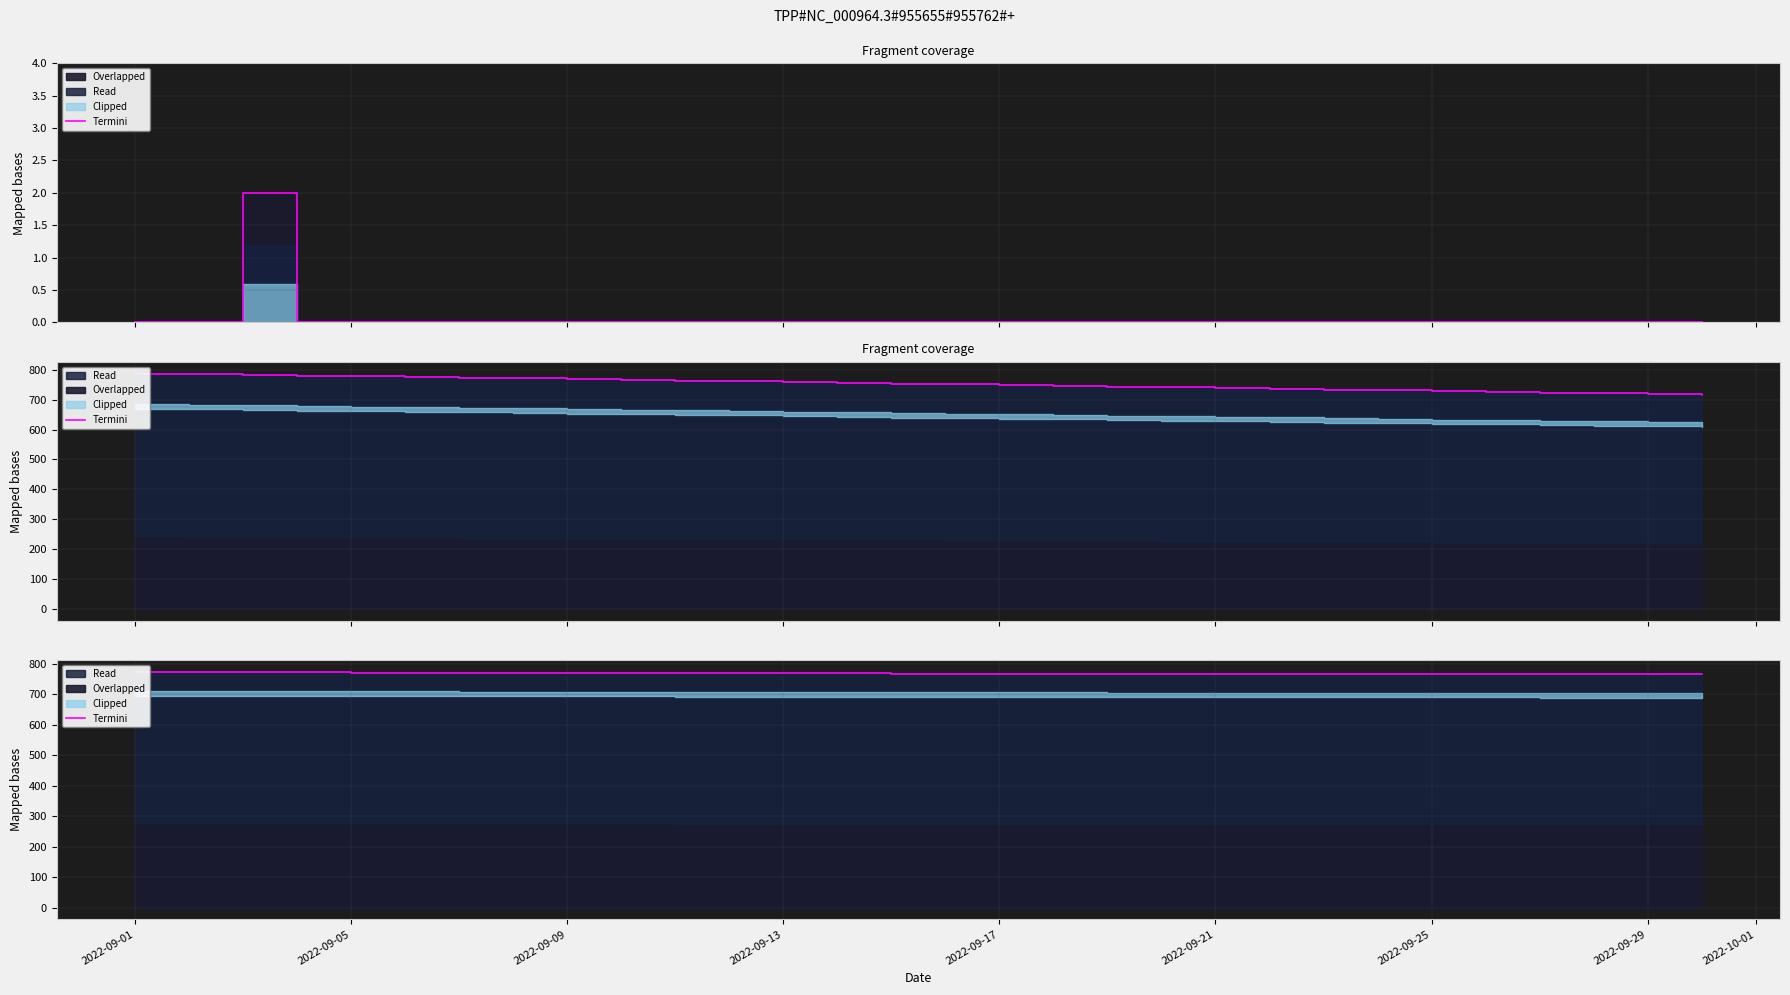

The chart shows a value of 1157 at 2022-09-25. True or false?

False